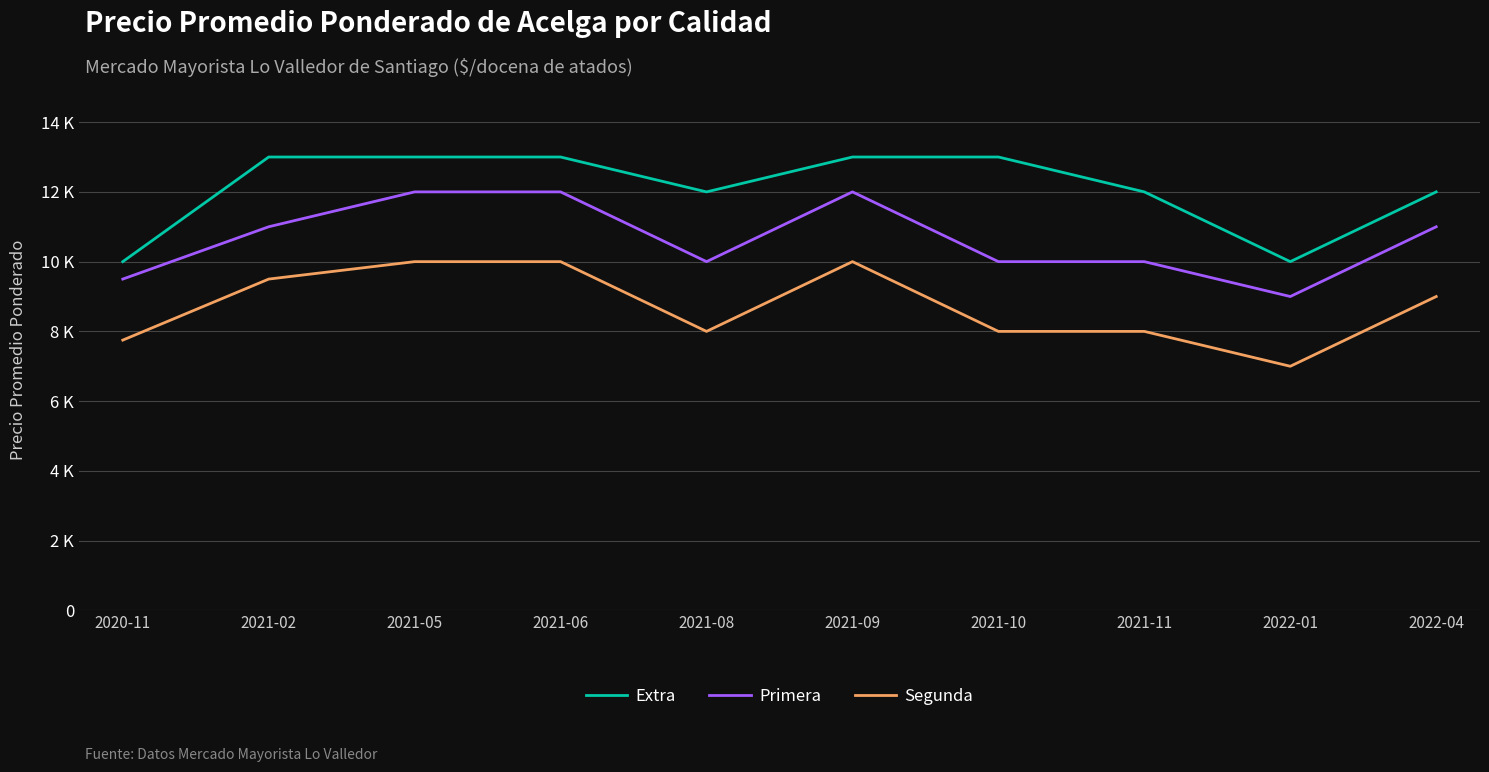

True or false: Primera has more than 2 interior local peaks.

False